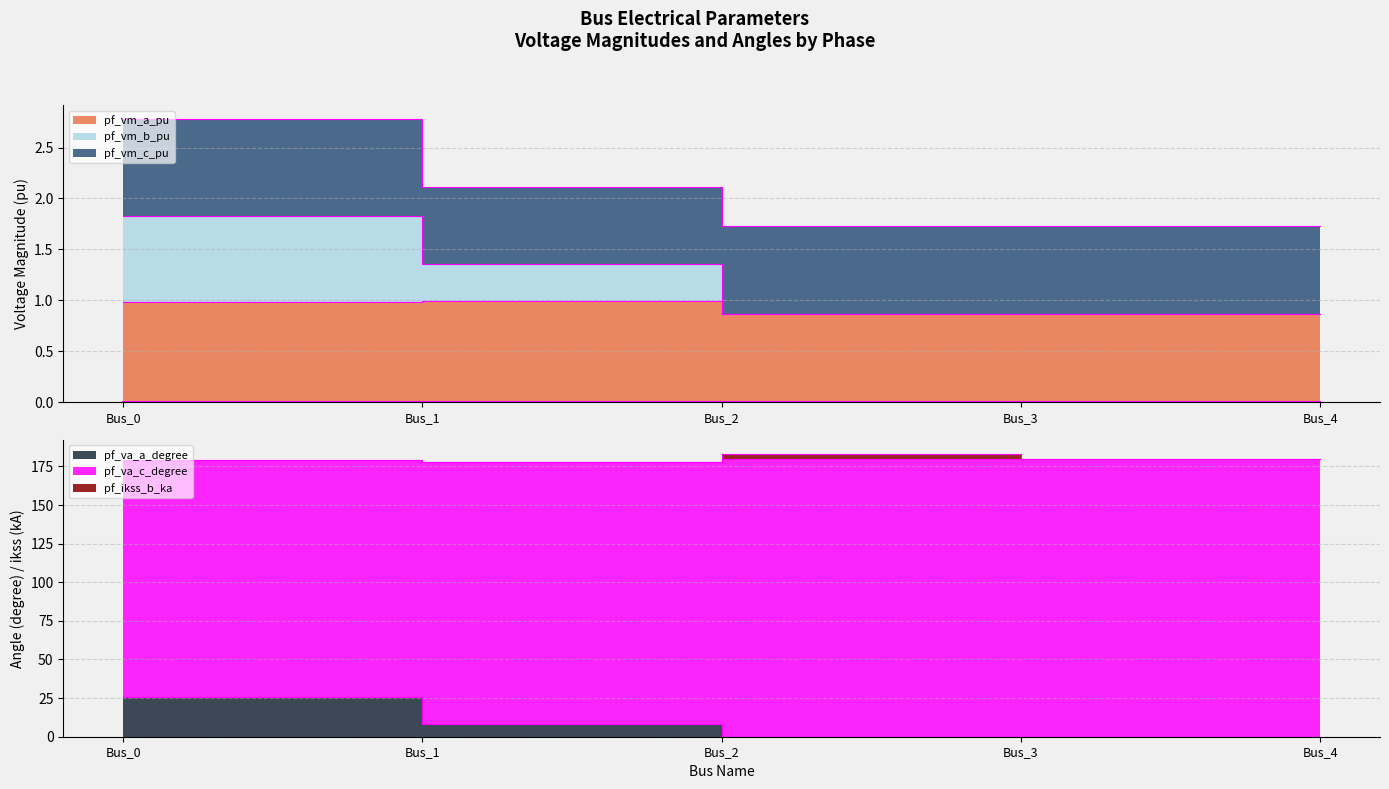

After their last crossing, which series has the higher values: pf_va_a_degree or pf_va_c_degree?

pf_va_c_degree